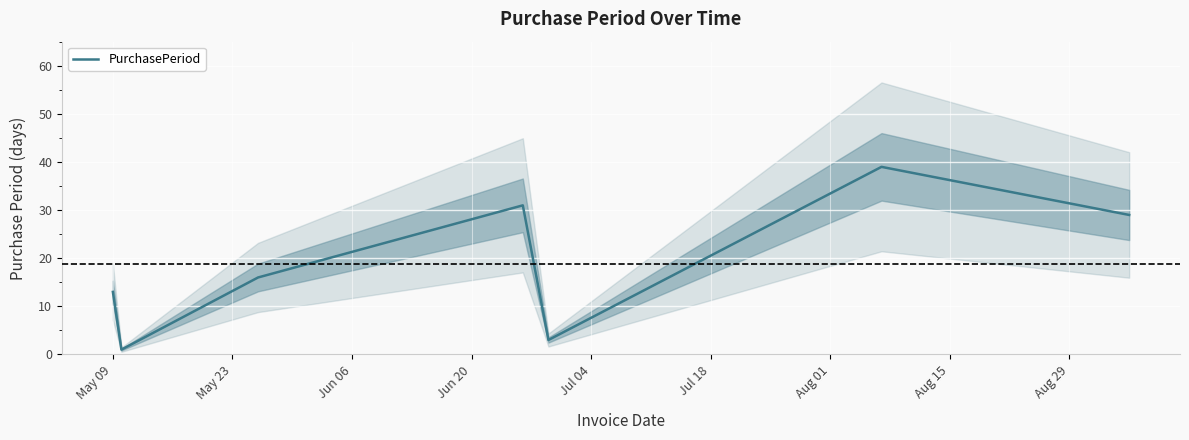

Between Jun 06 and May 09, which is larger?

Jun 06